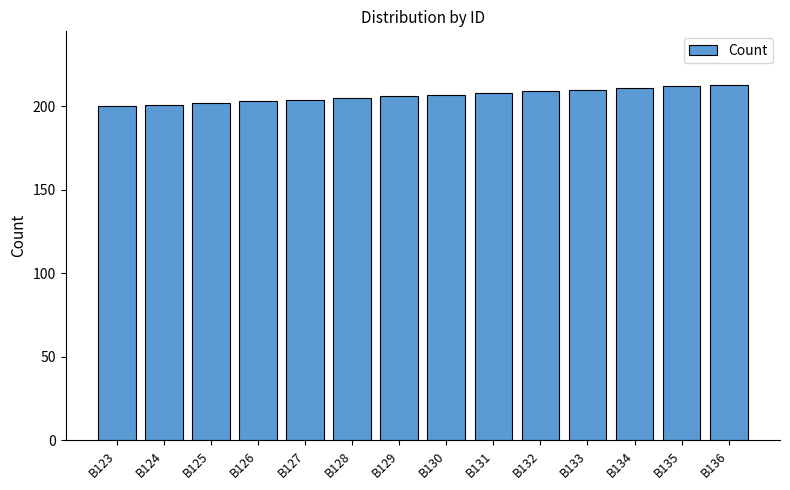

What is the difference between the maximum and second lowest values?

12